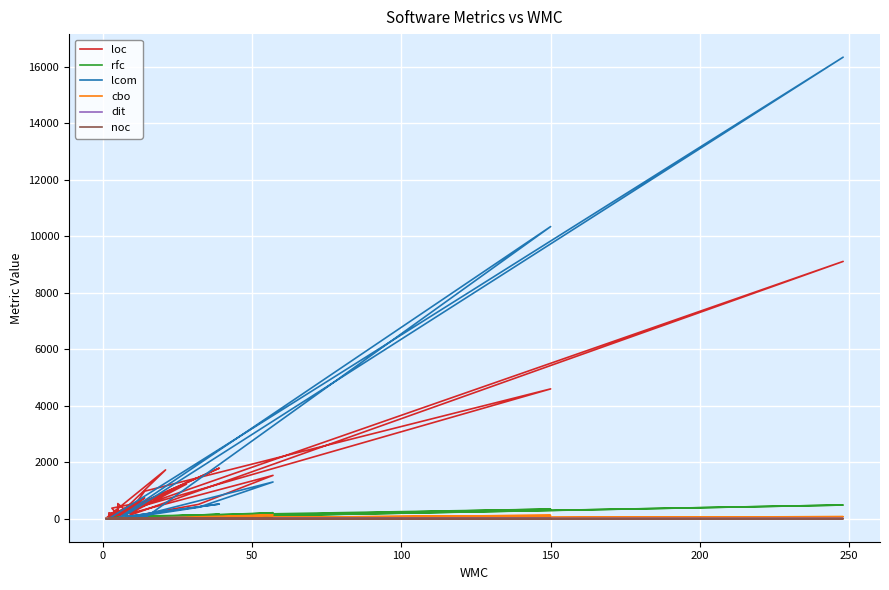

How many values in the noc series exceed 0?

3